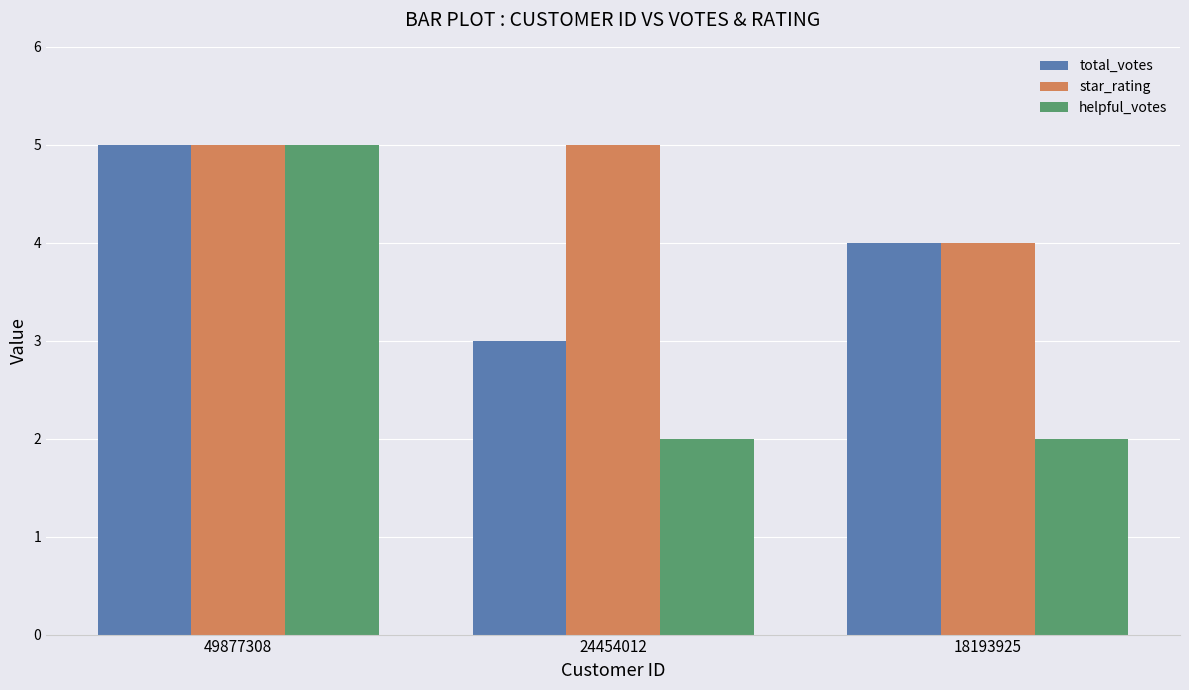

What are all the series names shown in the legend?

total_votes, star_rating, helpful_votes